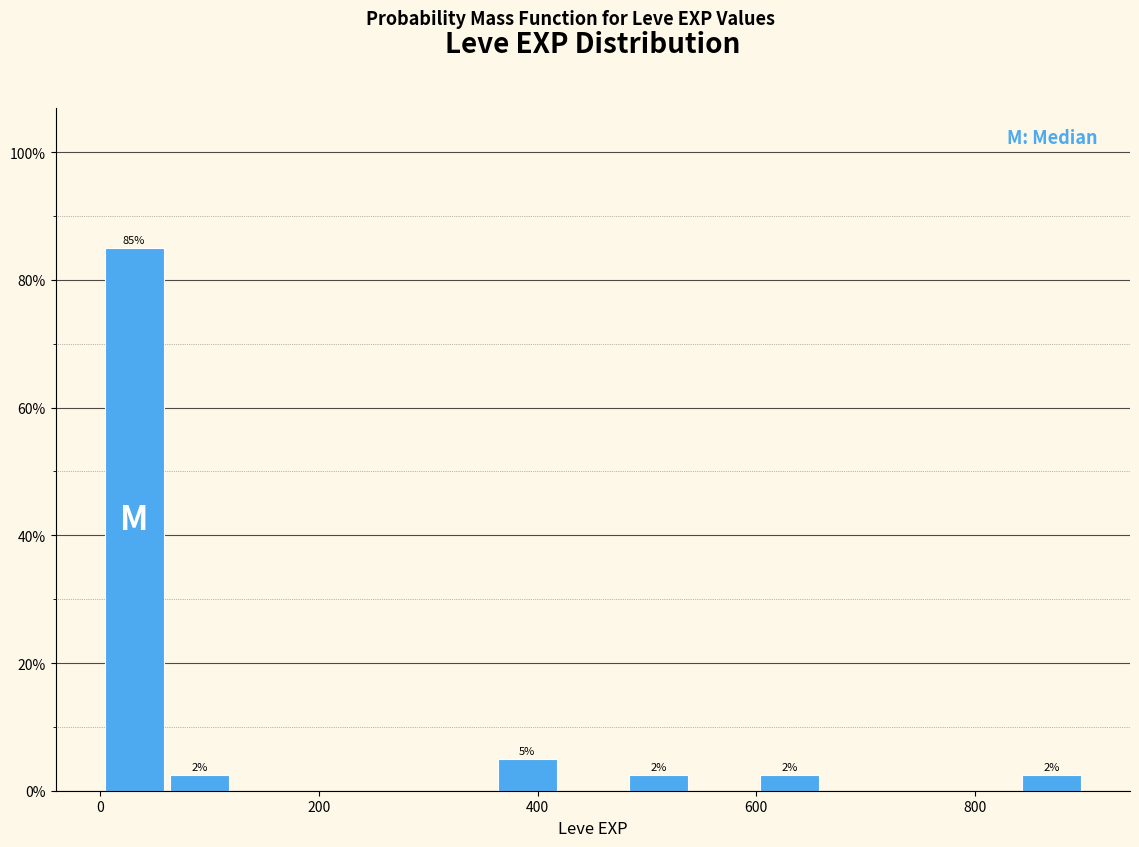

Around what value on the x-axis is the tallest bar? Give the approximate position of its centre, as read against the axis.

40